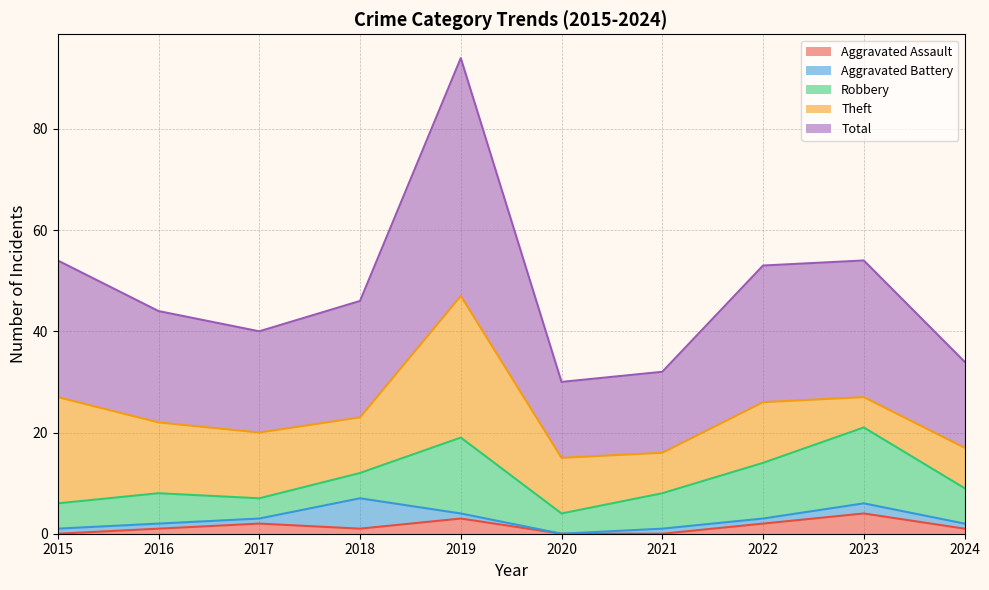

Reading left to right, transcribe all the data shown in this chart.

Aggravated Assault: 2015=0	2016=1	2017=2	2018=1	2019=3	2020=0	2021=0	2022=2	2023=4	2024=1
Aggravated Battery: 2015=1	2016=1	2017=1	2018=6	2019=1	2020=0	2021=1	2022=1	2023=2	2024=1
Robbery: 2015=5	2016=6	2017=4	2018=5	2019=15	2020=4	2021=7	2022=11	2023=15	2024=7
Theft: 2015=21	2016=14	2017=13	2018=11	2019=28	2020=11	2021=8	2022=12	2023=6	2024=8
Total: 2015=27	2016=22	2017=20	2018=23	2019=47	2020=15	2021=16	2022=27	2023=27	2024=17